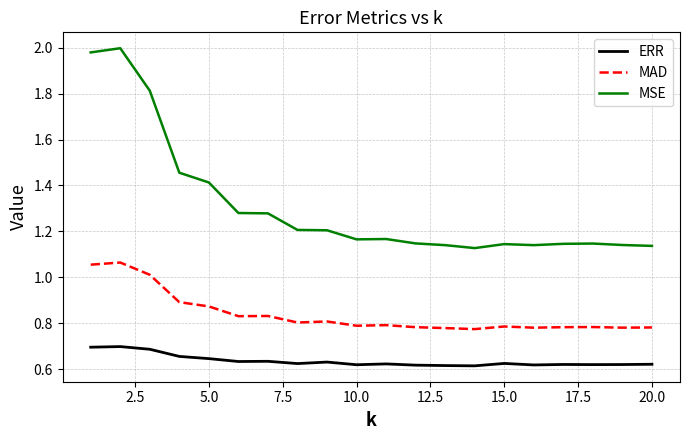

Which series has the largest range (max minus min)?

MSE